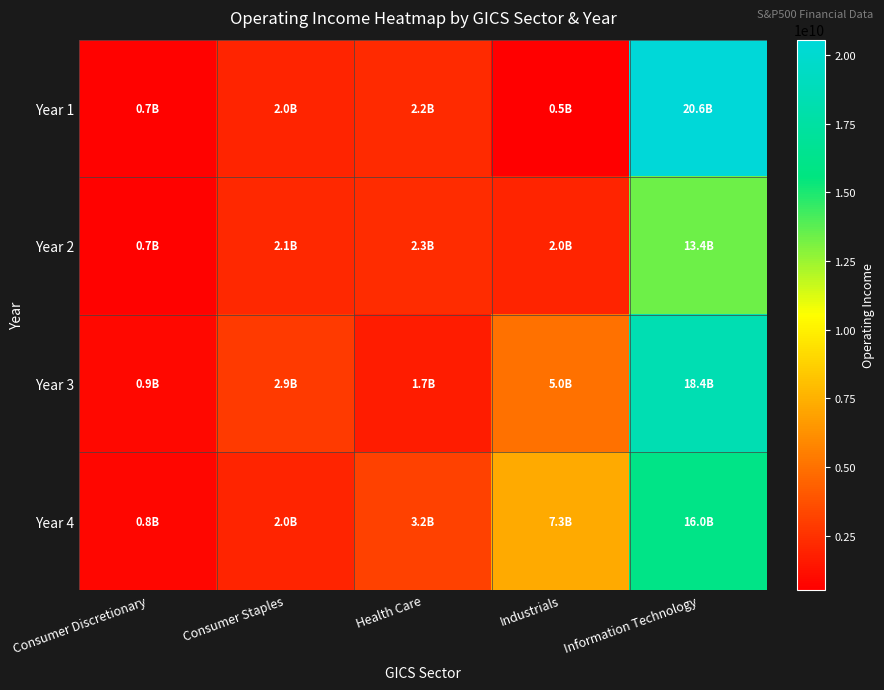

Reading left to right, what are all the values shown in this chart?

Year 1: Consumer Discretionary=657315000	Consumer Staples=1958000000	Health Care=2190728000	Industrials=534000000	Information Technology=20563626750
Year 2: Consumer Discretionary=660318000	Consumer Staples=2130000000	Health Care=2290197000	Industrials=1958000000	Information Technology=13431219000
Year 3: Consumer Discretionary=851710000	Consumer Staples=2861000000	Health Care=1696208000	Industrials=5049000000	Information Technology=18401240500
Year 4: Consumer Discretionary=825780000	Consumer Staples=2010000000	Health Care=3177093000	Industrials=7255000000	Information Technology=15972037750